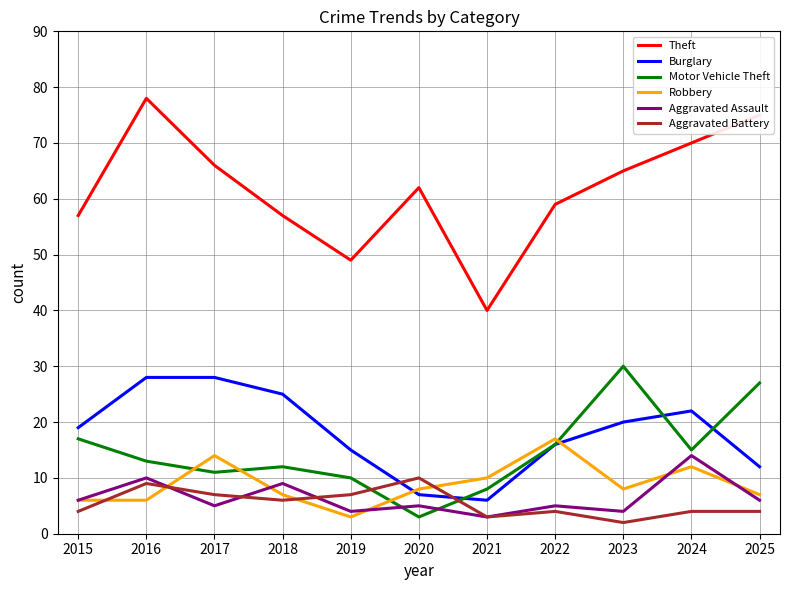

The Aggravated Battery series shows 9 at 2016. True or false?

True